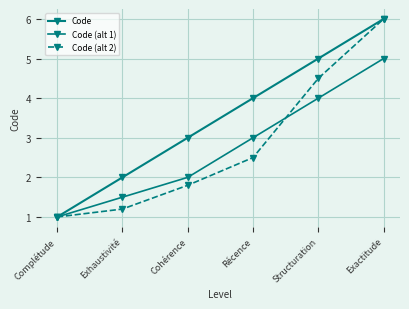

Count the number of data series in this chart.

3